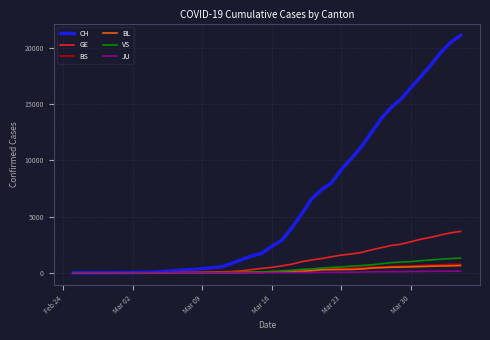

Which series has the largest total across all categories?

CH